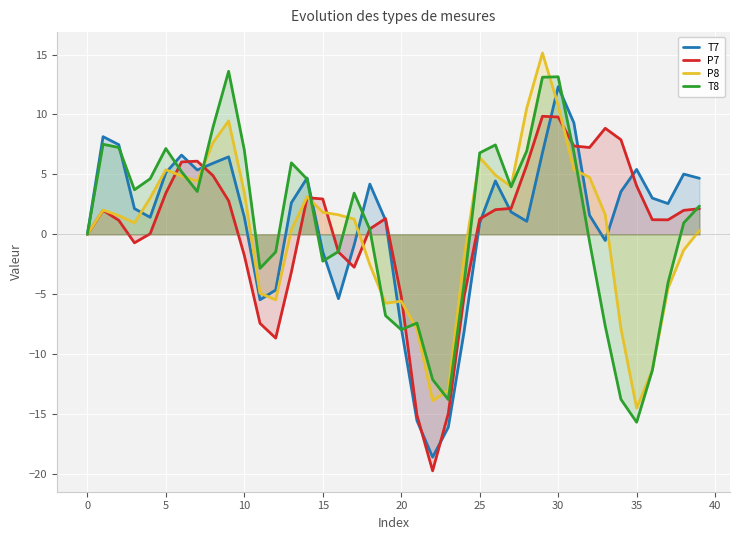

At how many categories does at least one series exceed -5?

36